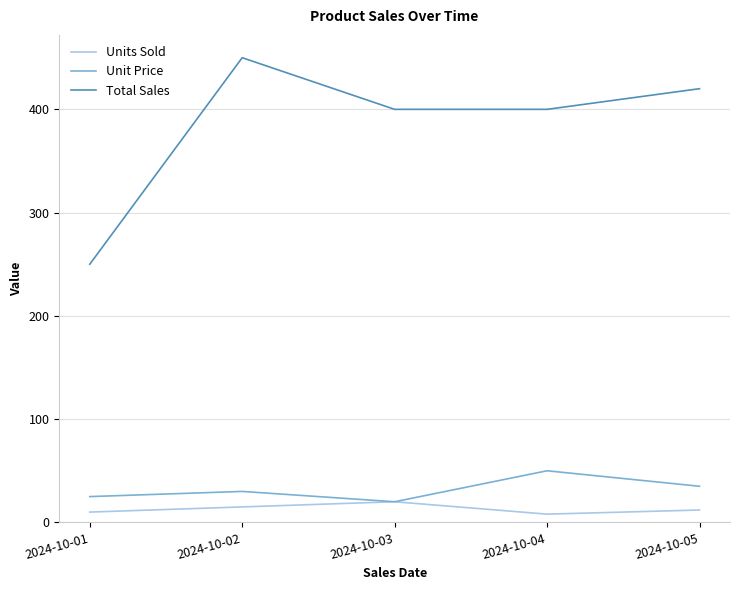

At how many categories does at least one series exceed 312?

4